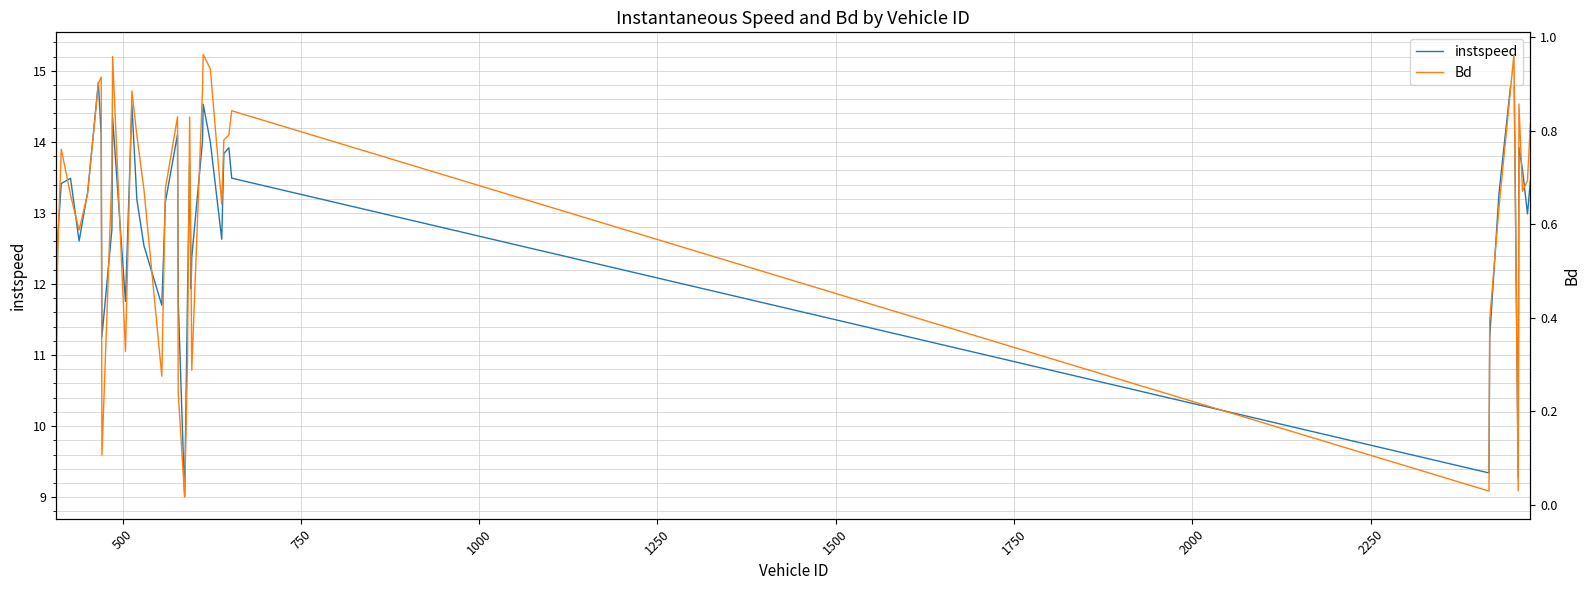

True or false: Bd and instspeed cross at least once.

False